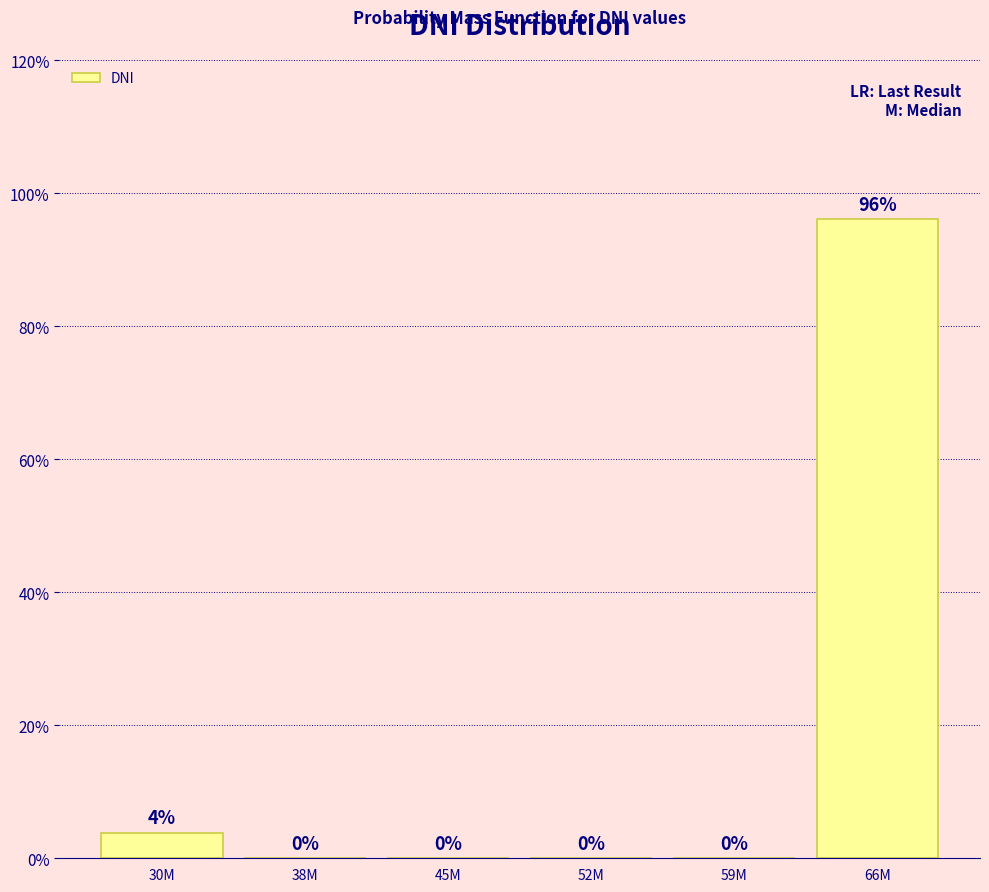

At which category does the chart reach its peak across all series?

66M